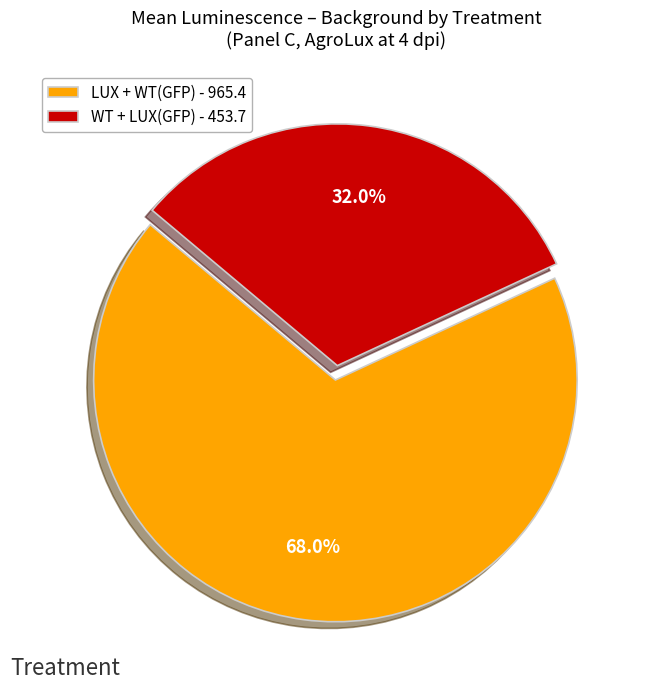

Rank the categories by value from lowest to highest.

WT + LUX(GFP) - 453.7, LUX + WT(GFP) - 965.4